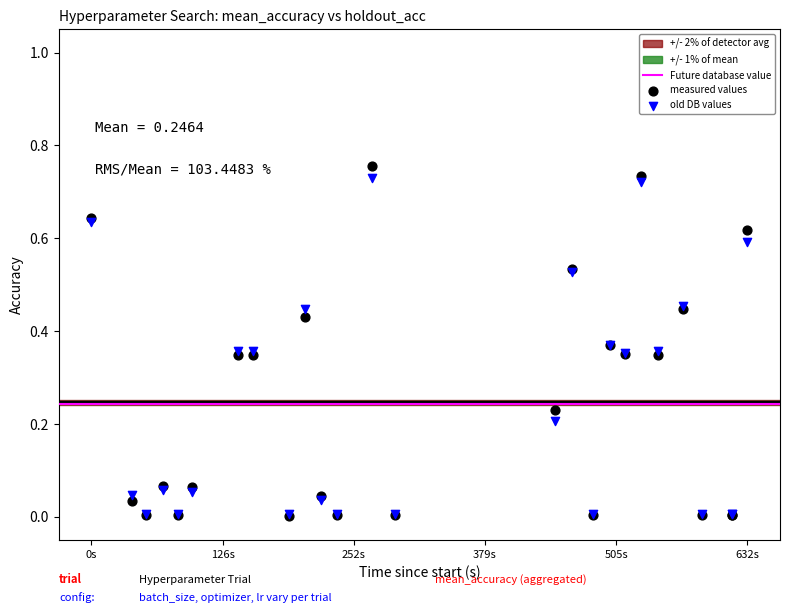

Which series contains the highest Y value?

measured values